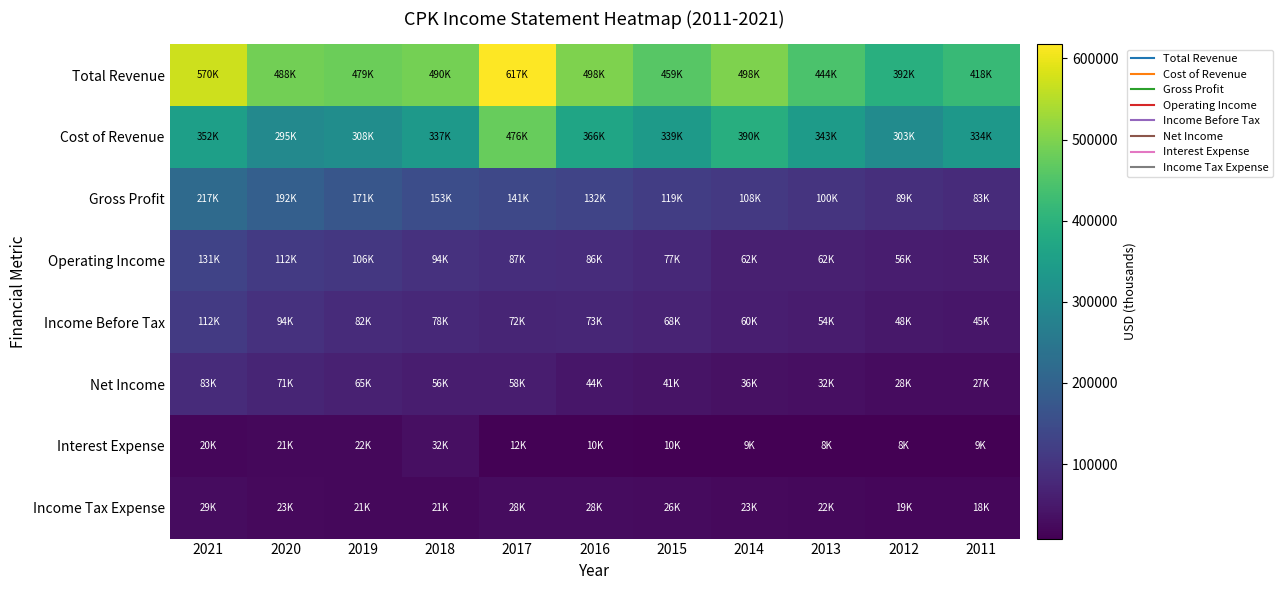

Rank the series at 2020 from highest to lowest value.

Total Revenue, Cost of Revenue, Gross Profit, Operating Income, Income Before Tax, Net Income, Income Tax Expense, Interest Expense